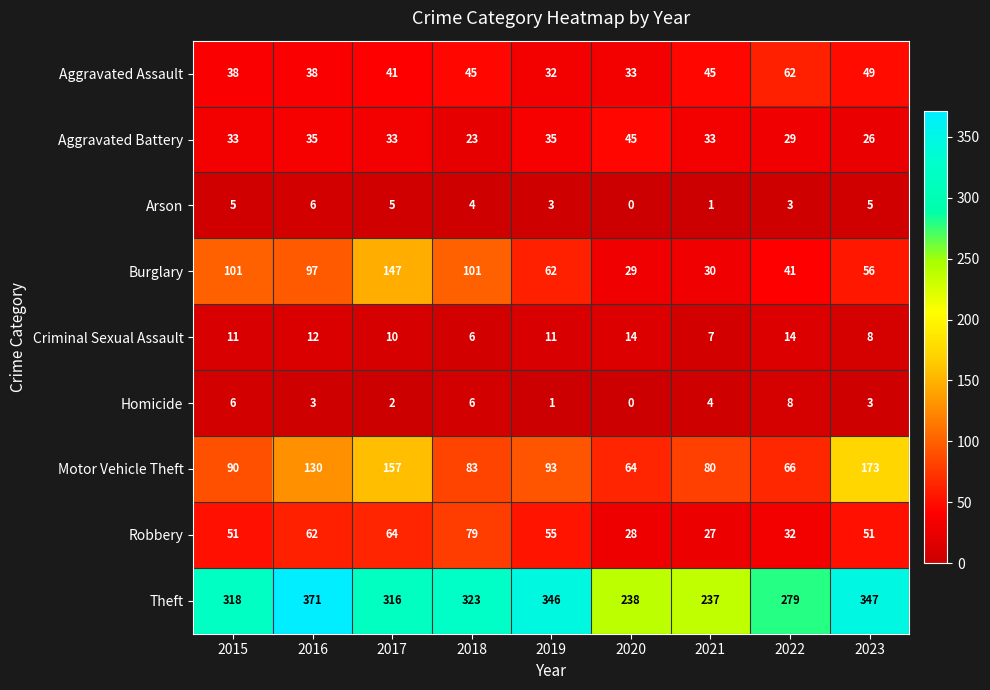

What is the spread (max minus min) of values at 2021?

236